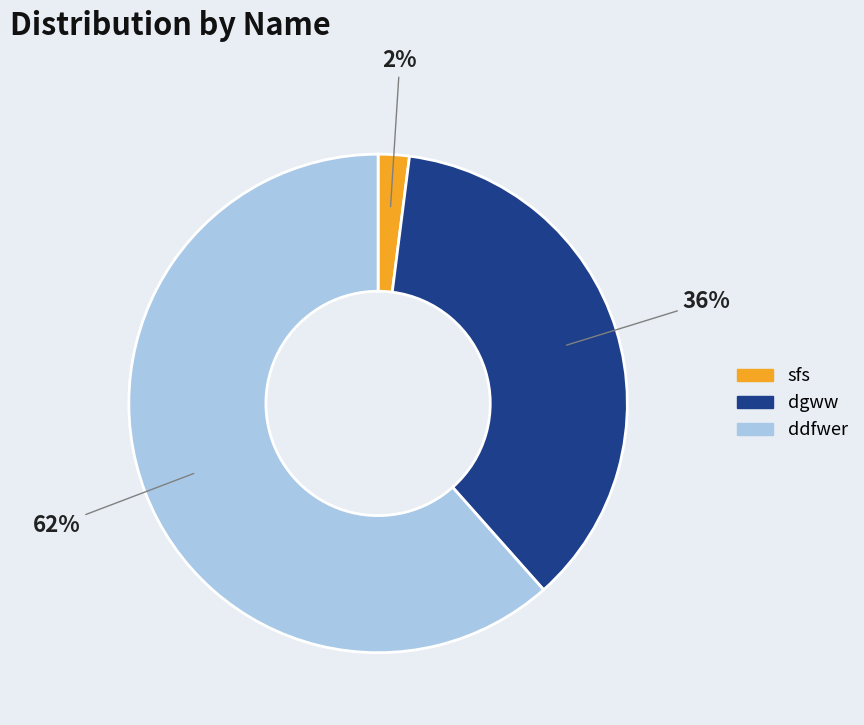

Which category has the smallest portion of the pie?

sfs